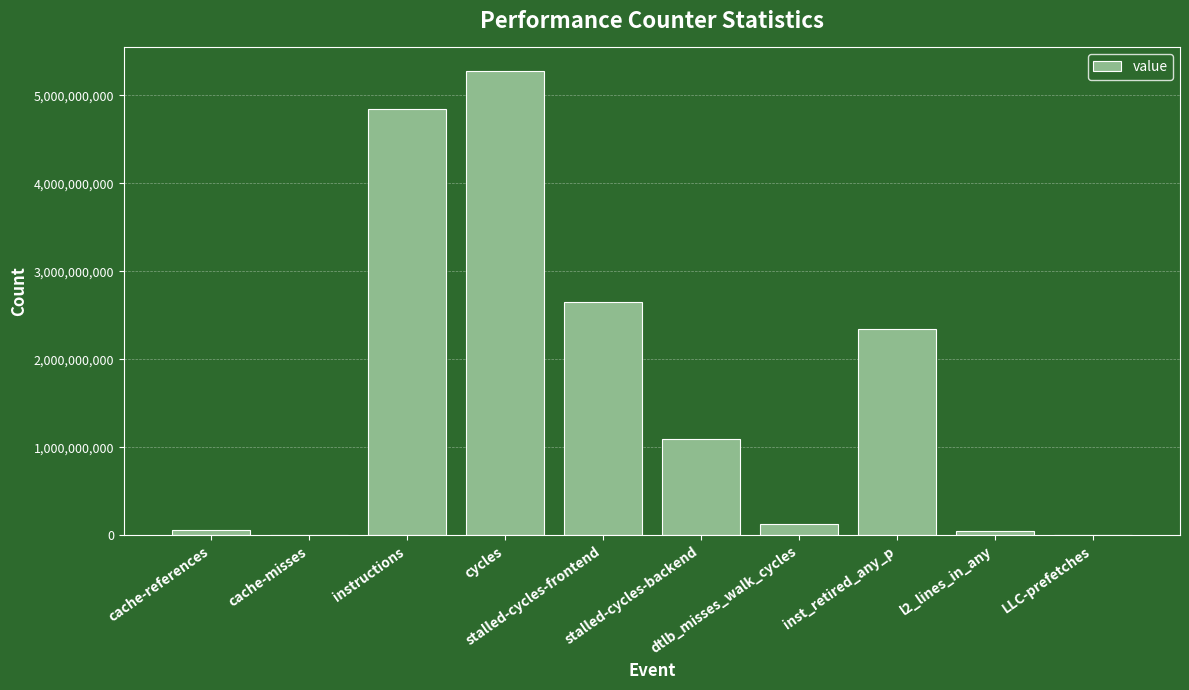

Are the bars horizontal?

No